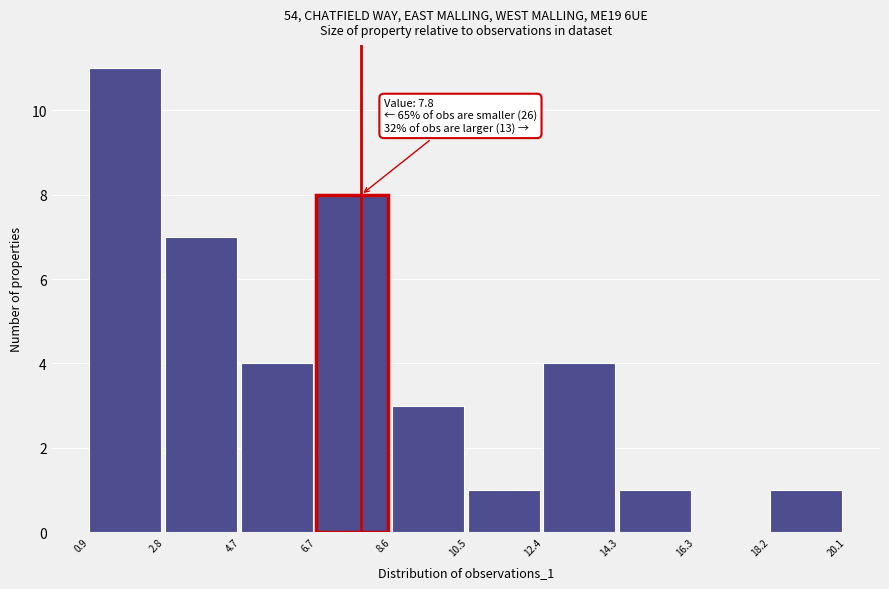

Which range on the x-axis has the tallest bar?

0.9 to 2.8